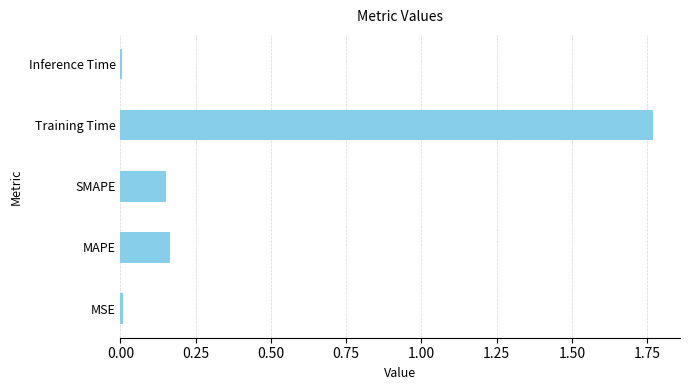

Which category has the highest value across all series?

Training Time